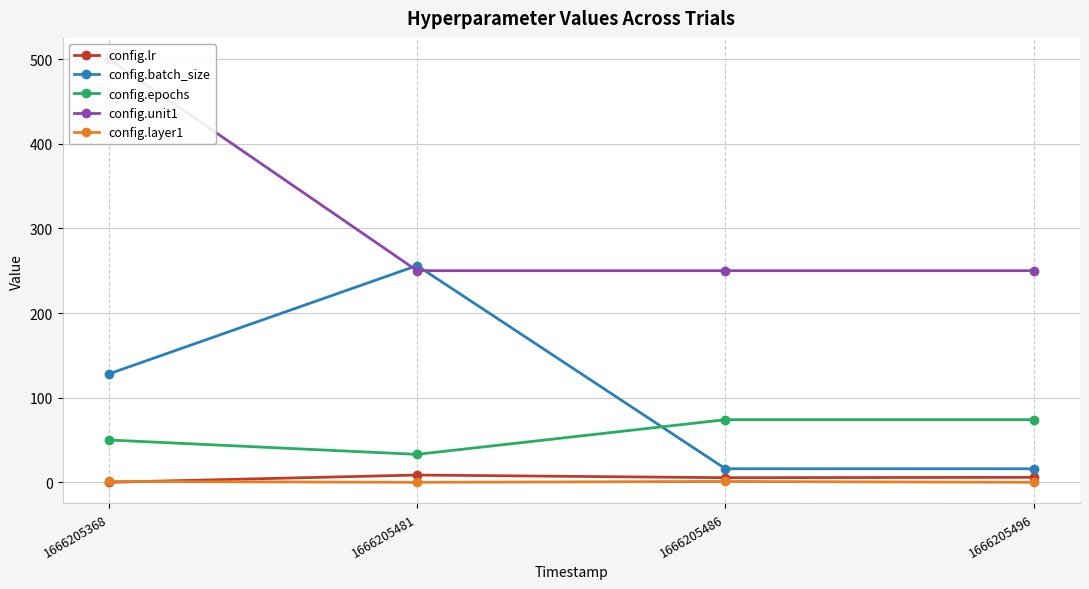

How many interior local valleys does the config.lr series have?

1